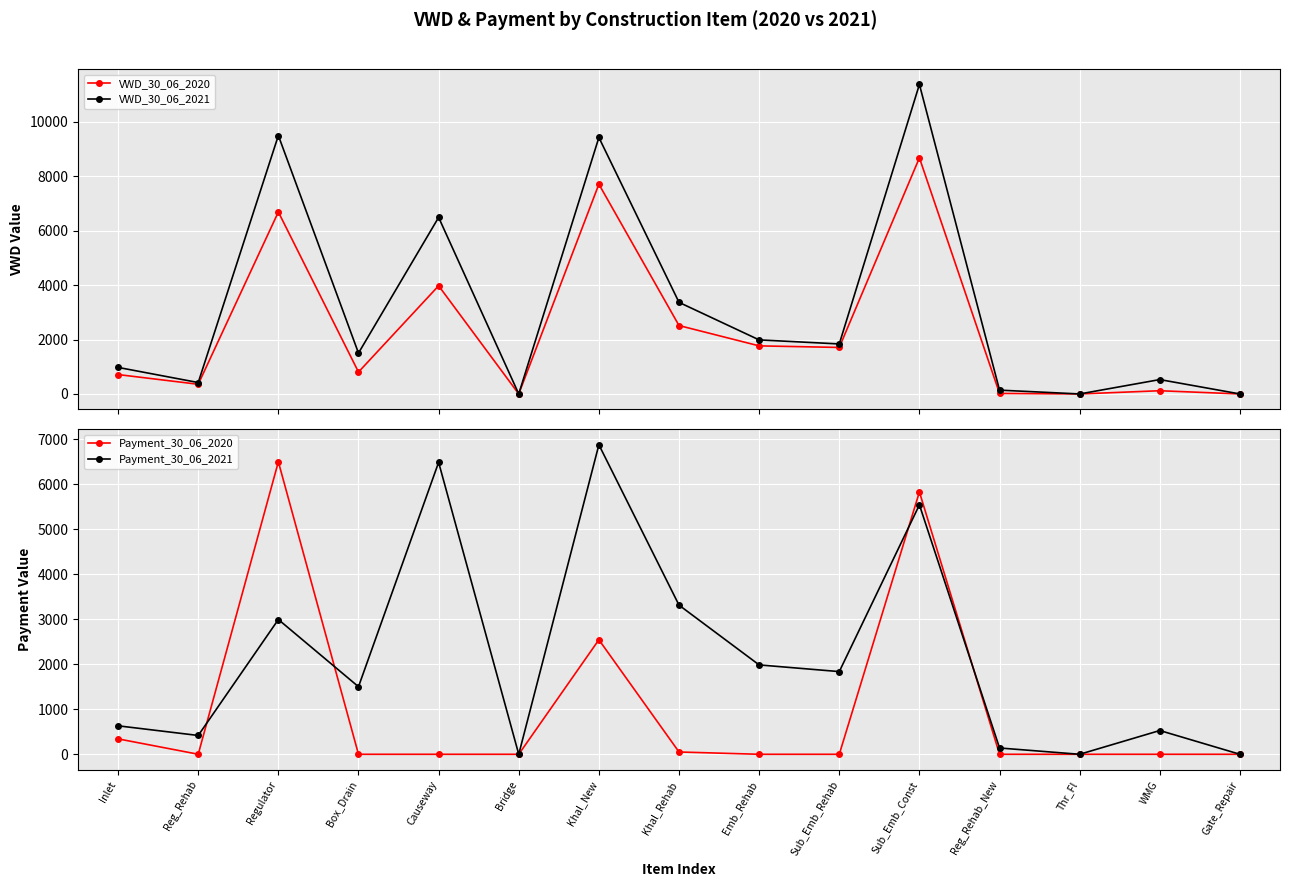

Which category has the lowest value across all series?

Bridge